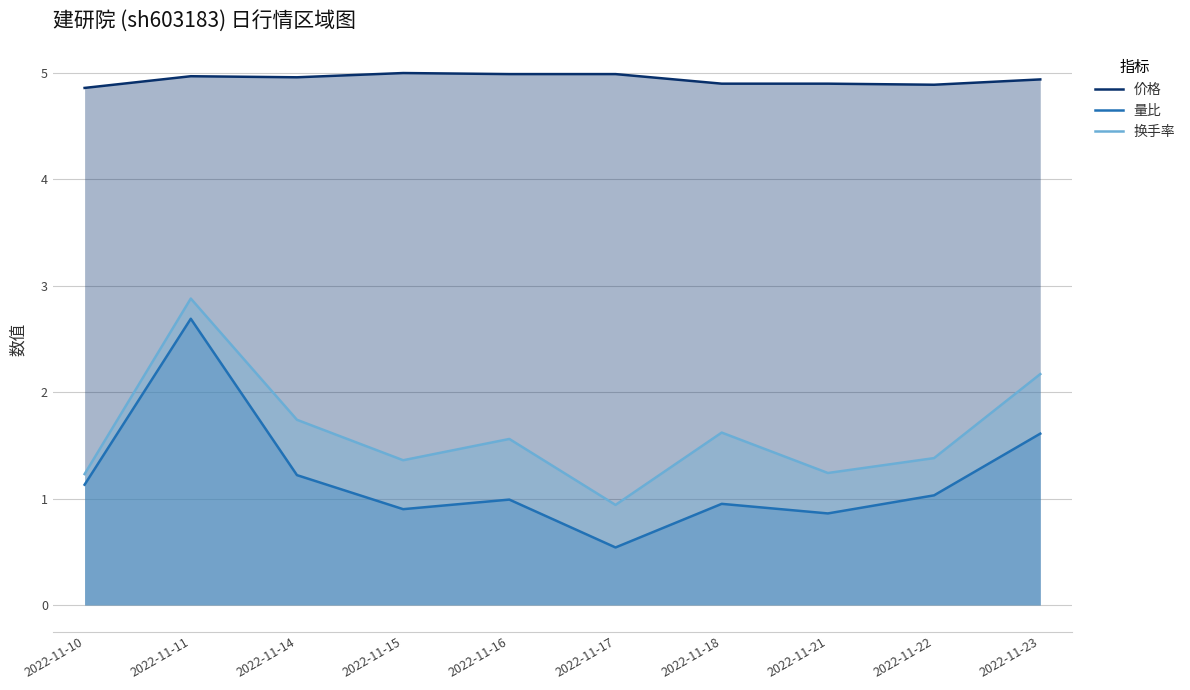

What value does the 换手率 series have at 2022-11-16?

1.6